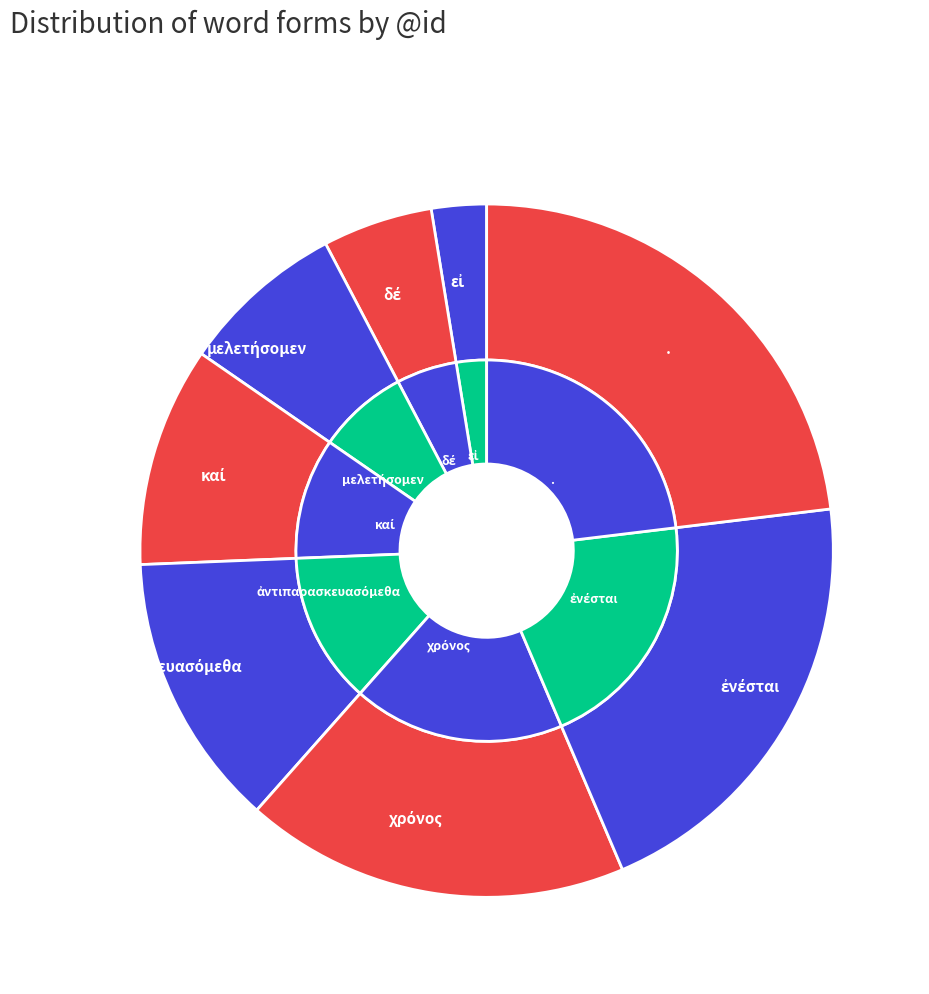

Does καί represent more than half of the total?

No